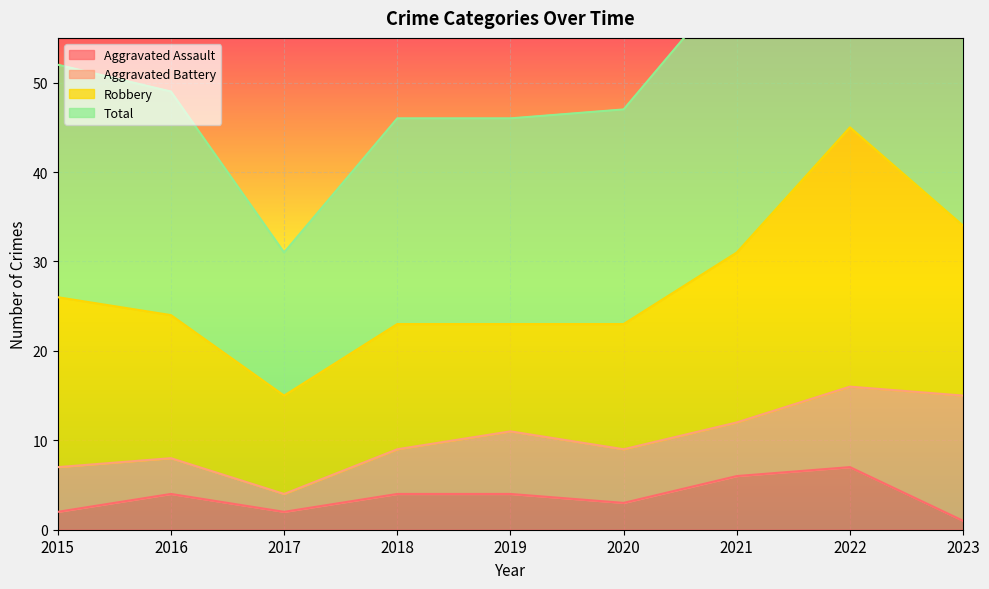

Is the value of Aggravated Assault at 2019 greater than the value of Total at 2018?

No